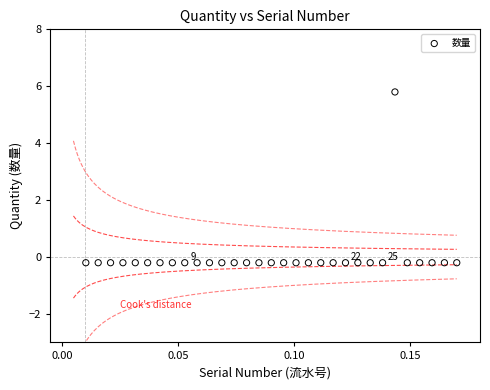

What is the range of Y values (max minus min)?

6.0